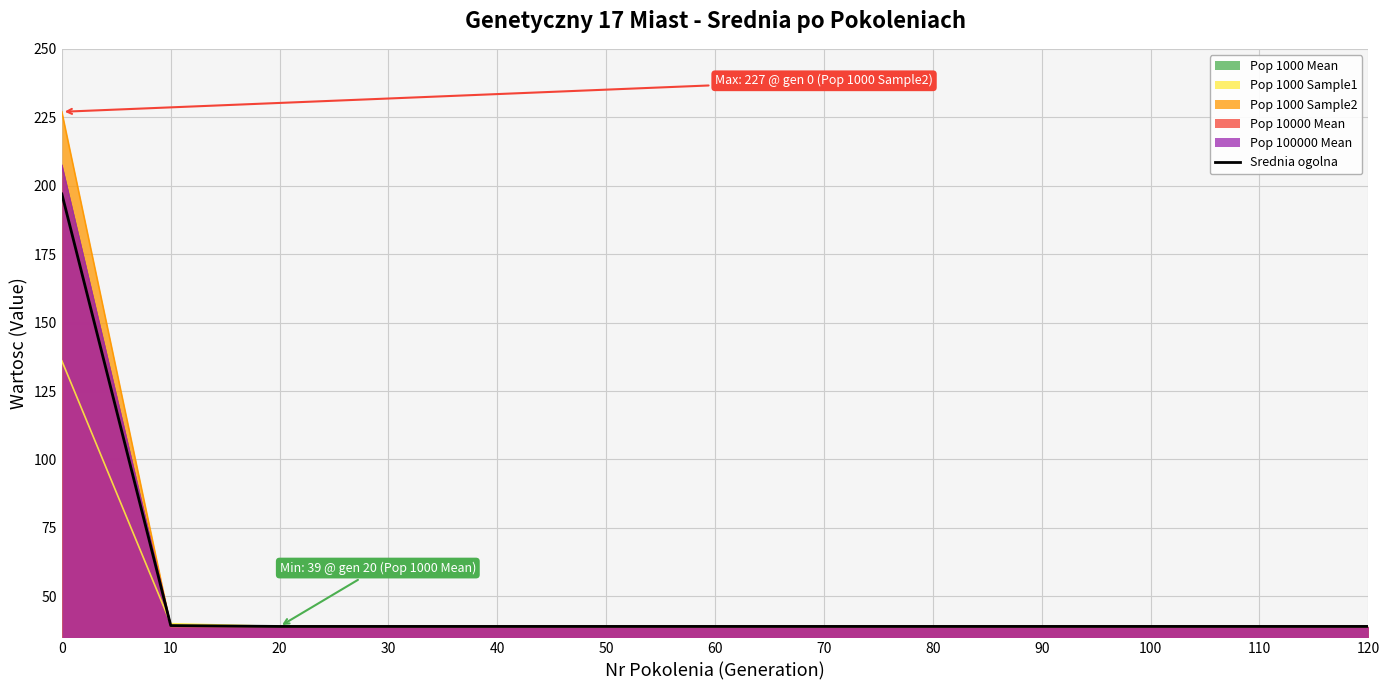

What is the average value?

51.2